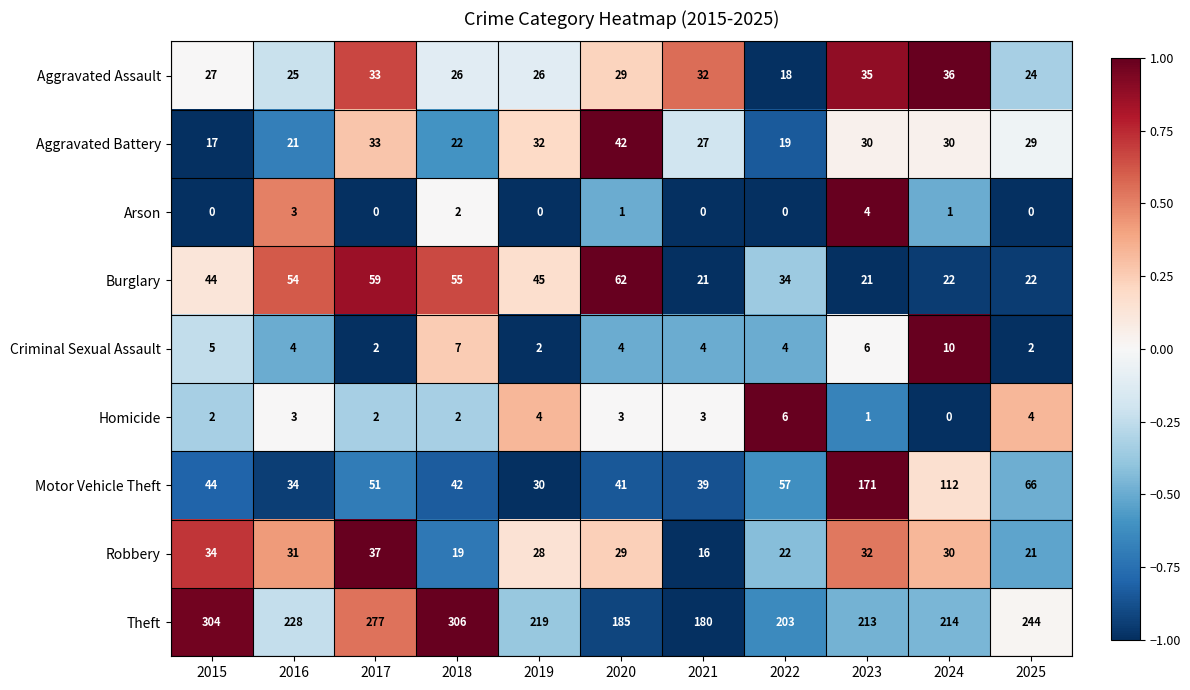

True or false: Criminal Sexual Assault has a value of 3 at 2016.

False